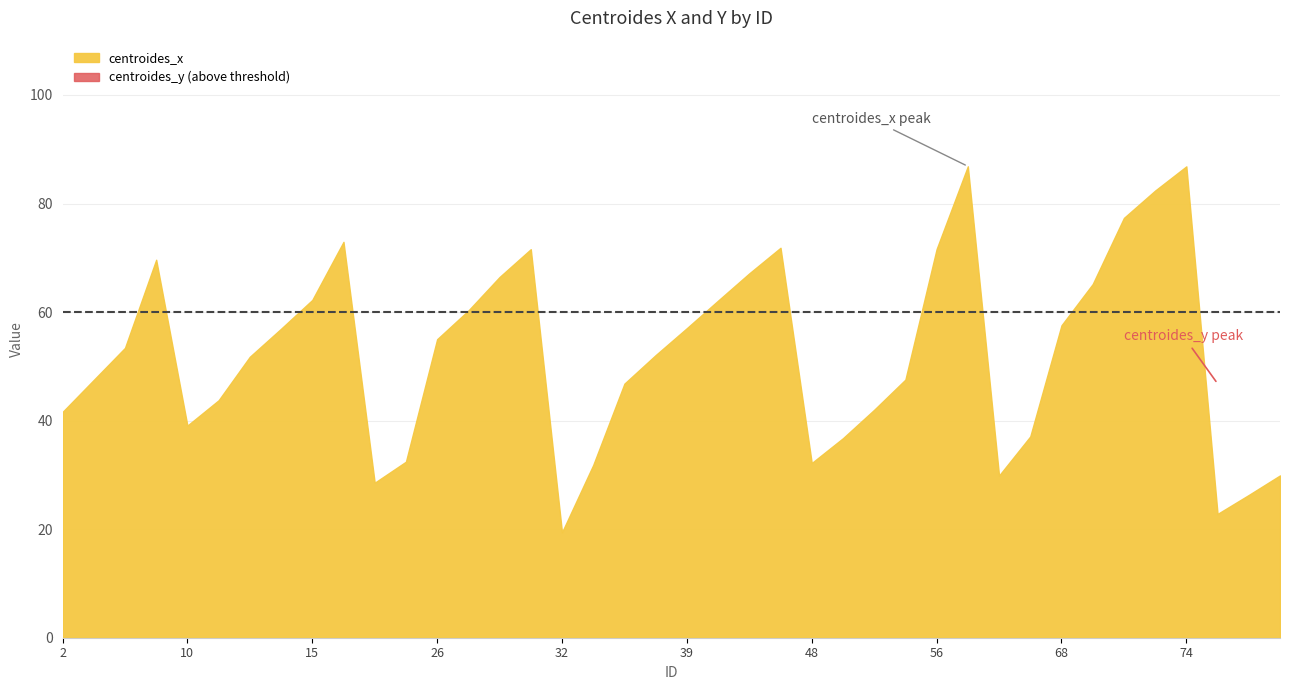

Rank the series at 21 from highest to lowest value.

centroides_x, centroides_y